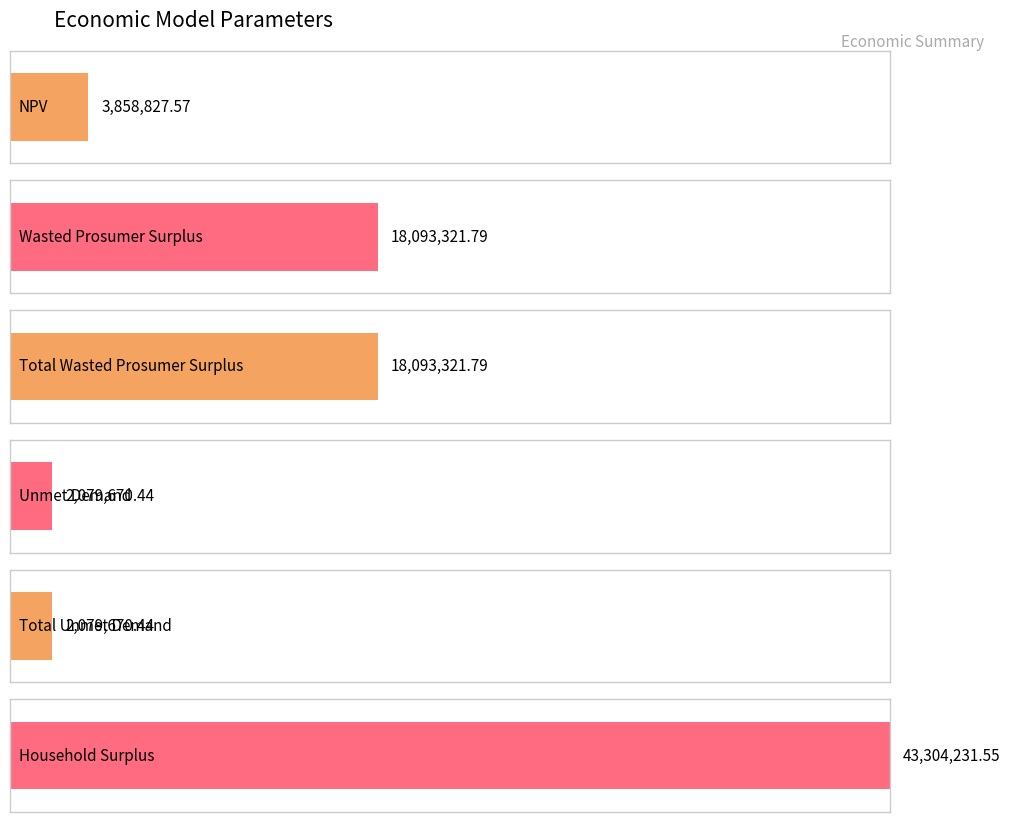

Reading right to left, transcribe all the data shown in this chart.

Household Surplus=43304231.5	Total Unmet Demand=2079670.4	Unmet Demand=2079670.4	Total Wasted Prosumer Surplus=18093321.8	Wasted Prosumer Surplus=18093321.8	NPV=3858827.6